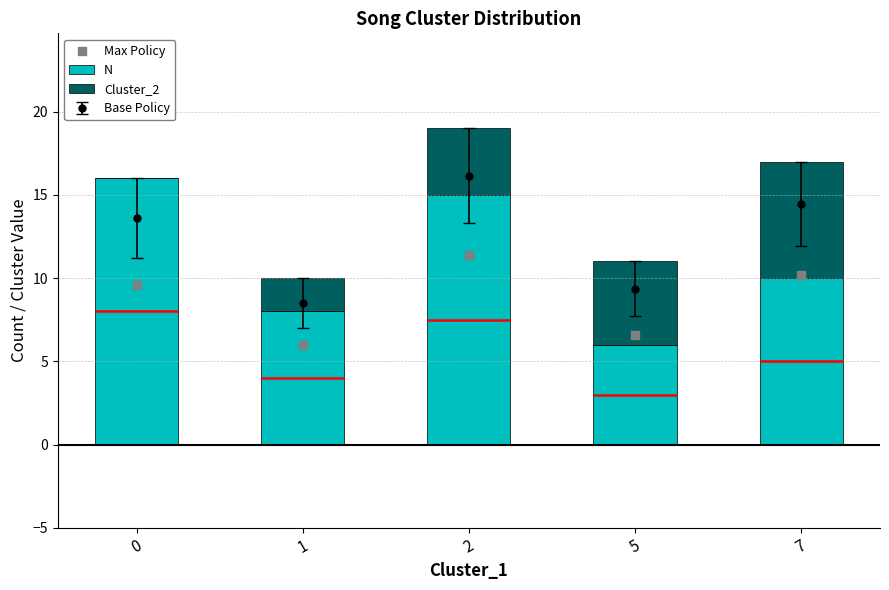

Which series contains the lowest Y value?

Cluster_2